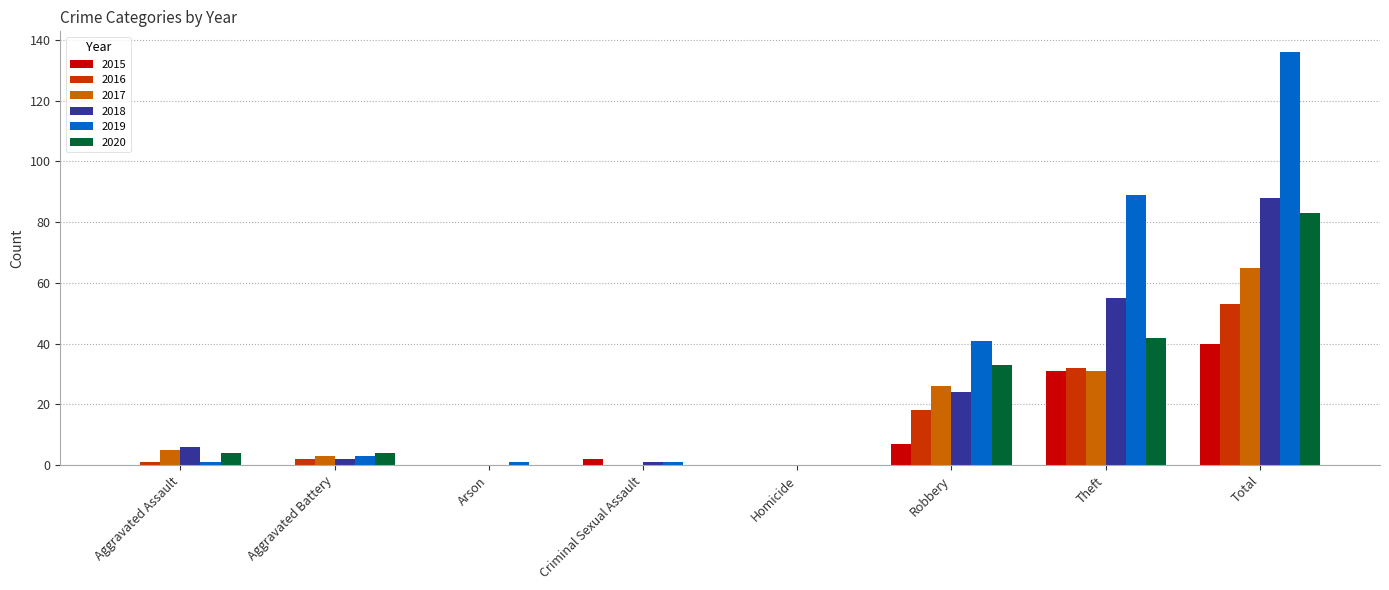

Reading right to left, extract all data points from this chart.

2015: 40	31	7	0	2	0	0	0
2016: 53	32	18	0	0	0	2	1
2017: 65	31	26	0	0	0	3	5
2018: 88	55	24	0	1	0	2	6
2019: 136	89	41	0	1	1	3	1
2020: 83	42	33	0	0	0	4	4